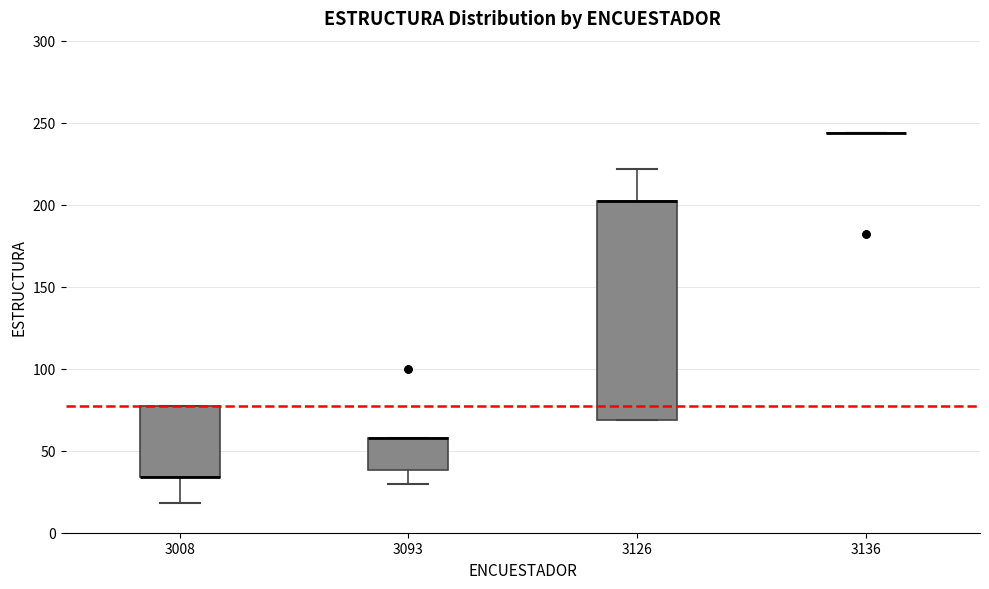

Comparing the boxes themselves (not the whiskers), which one is the tallest?

3126